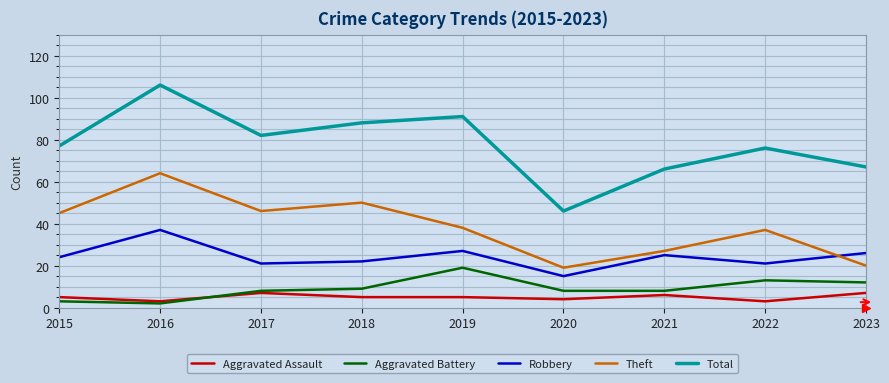

The value of Total at 2019 is 91. True or false?

True